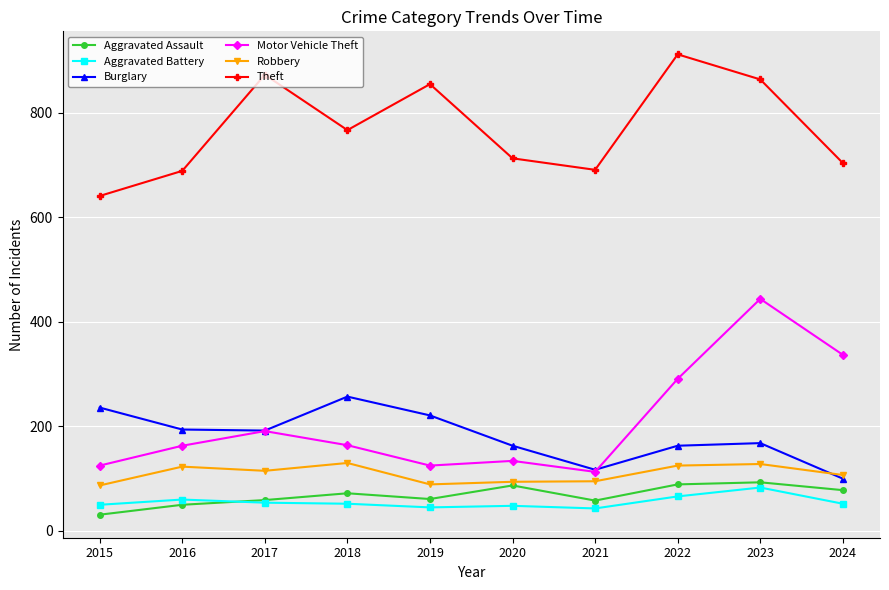

How many data points in Burglary are less than 192?

5